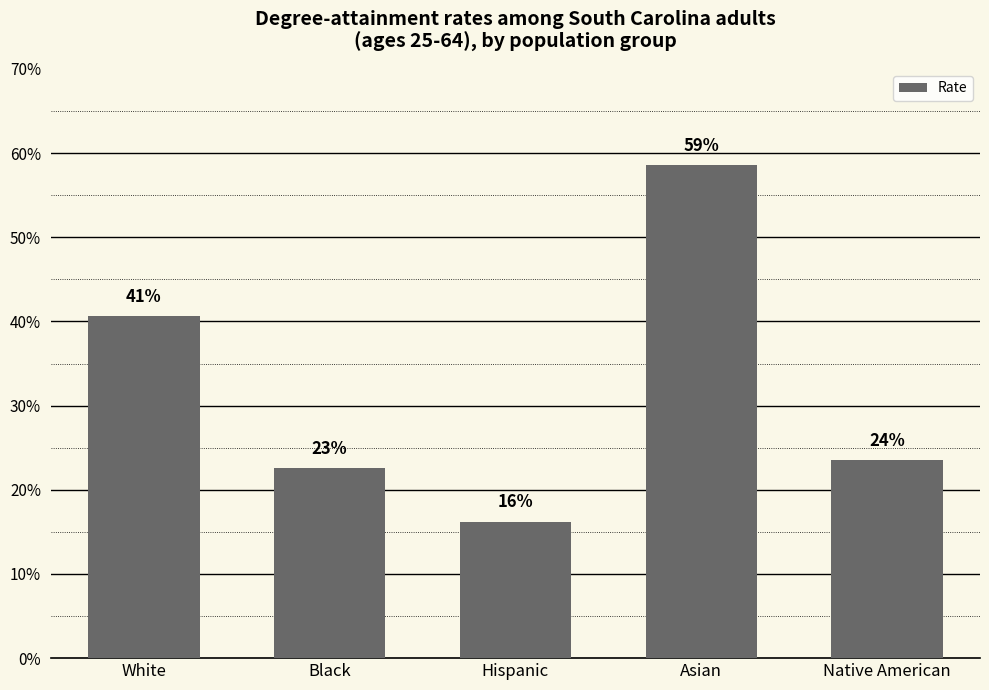

What is the sum of the values at White and Black?

0.6